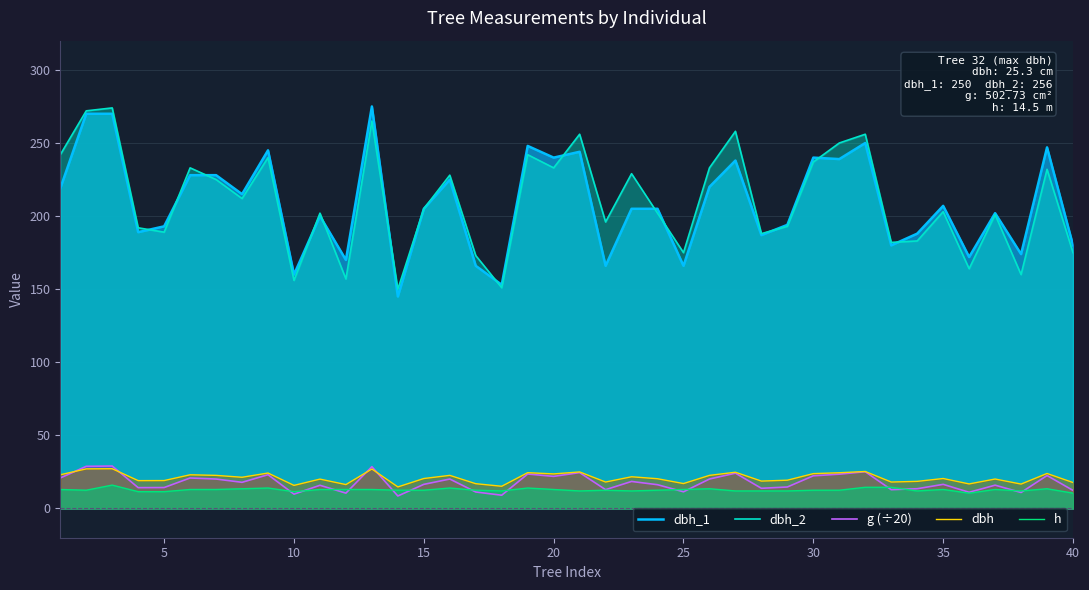

True or false: g (÷20) and dbh_1 intersect in this chart.

False